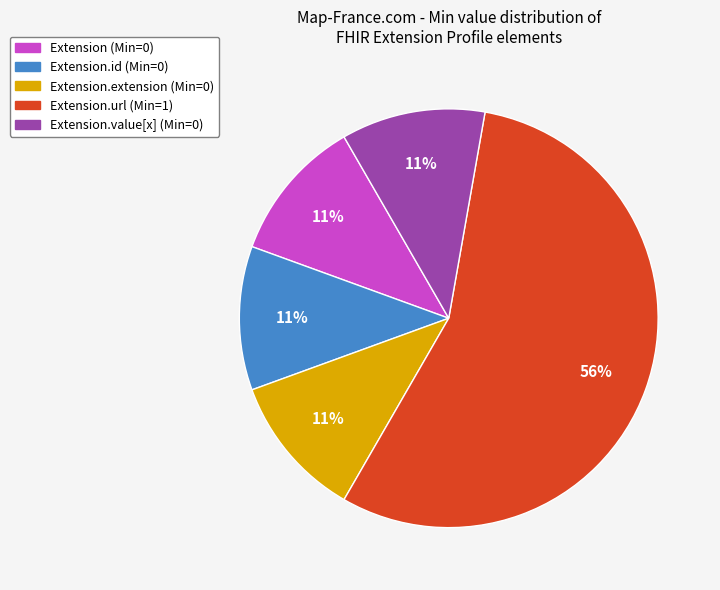

How many segments does this pie chart have?

5